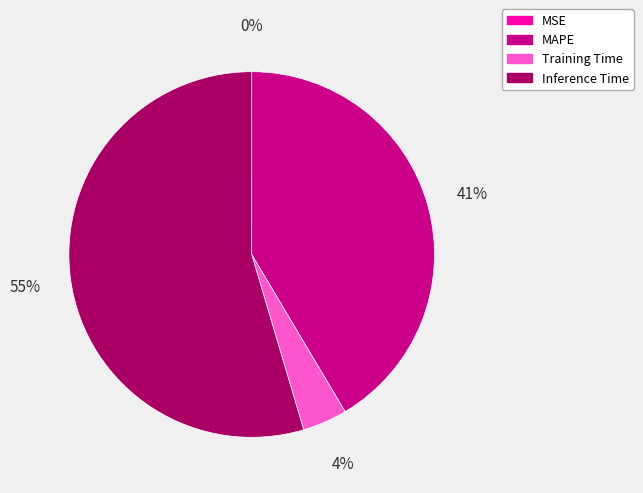

Which slice represents more than half of the pie?

Inference Time